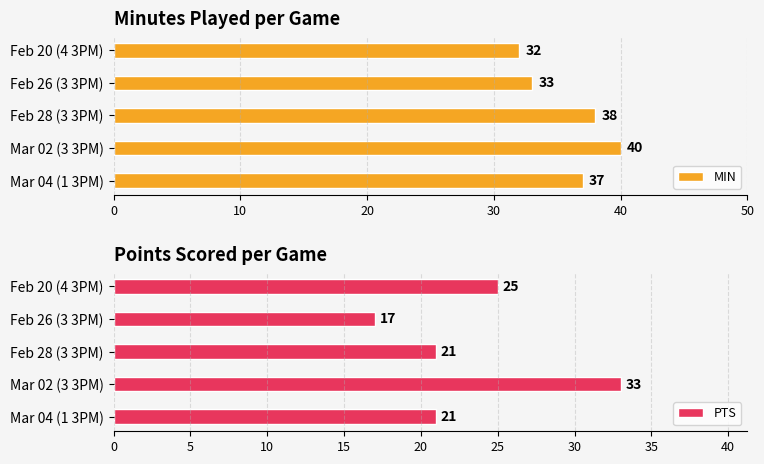

What is the maximum value for MIN?

40